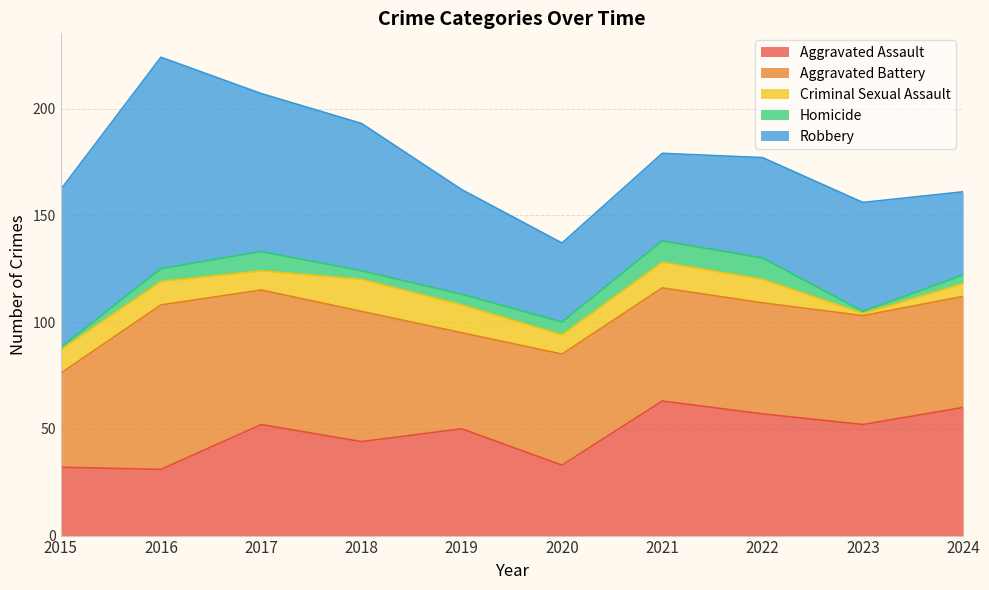

What is the difference between the maximum and second lowest values in the Robbery series?

60